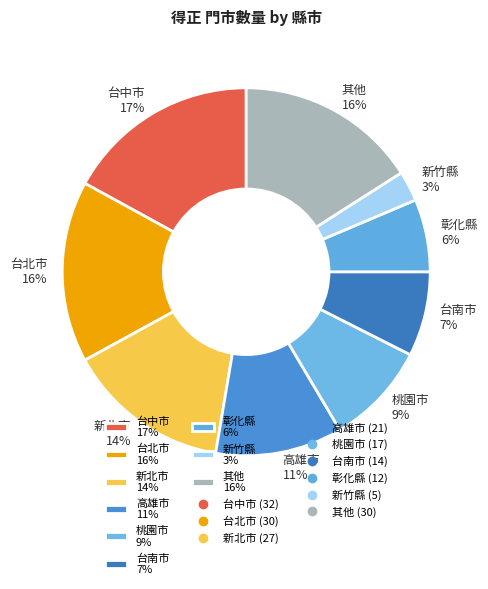

Which slice is the largest?

台中市 17%